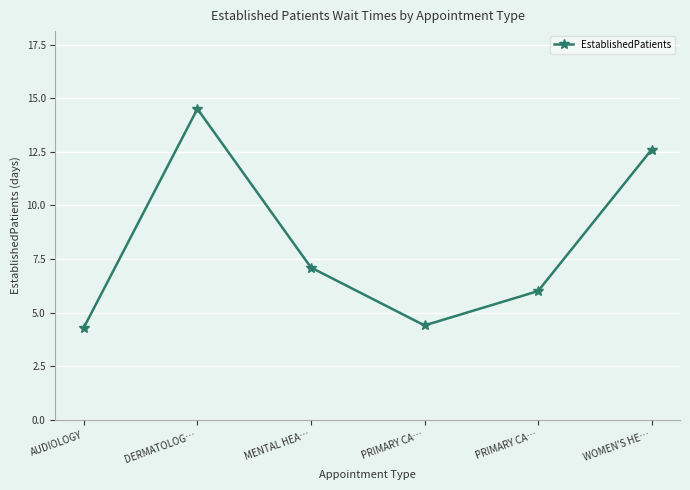

How many lines are shown in the chart?

1